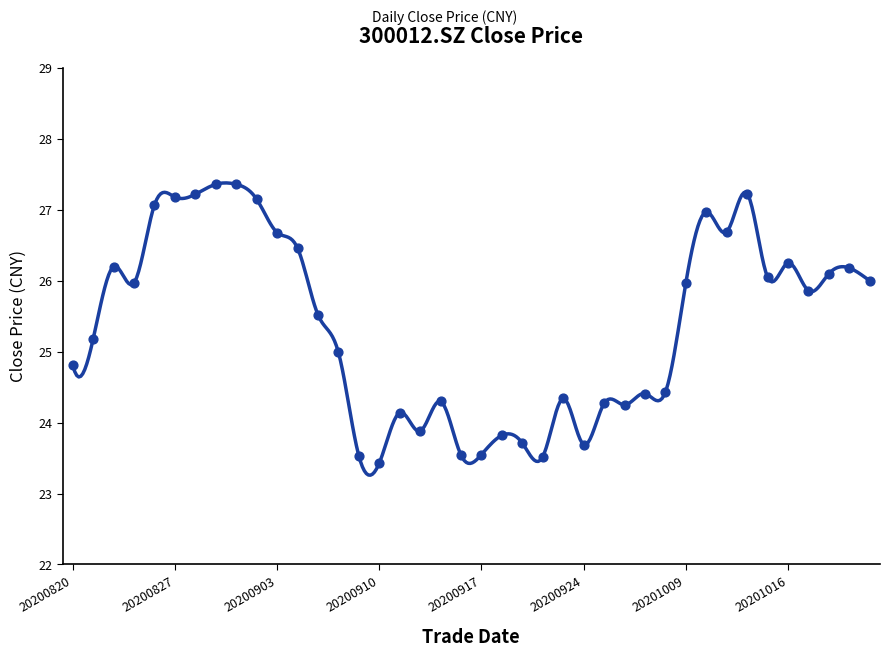

Approximately how many times larger is the value at 20200827 compared to 20200916?

1.2